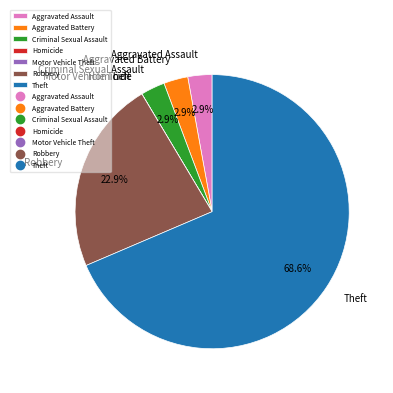

How much of the chart is everything except Aggravated Battery?

97.1%